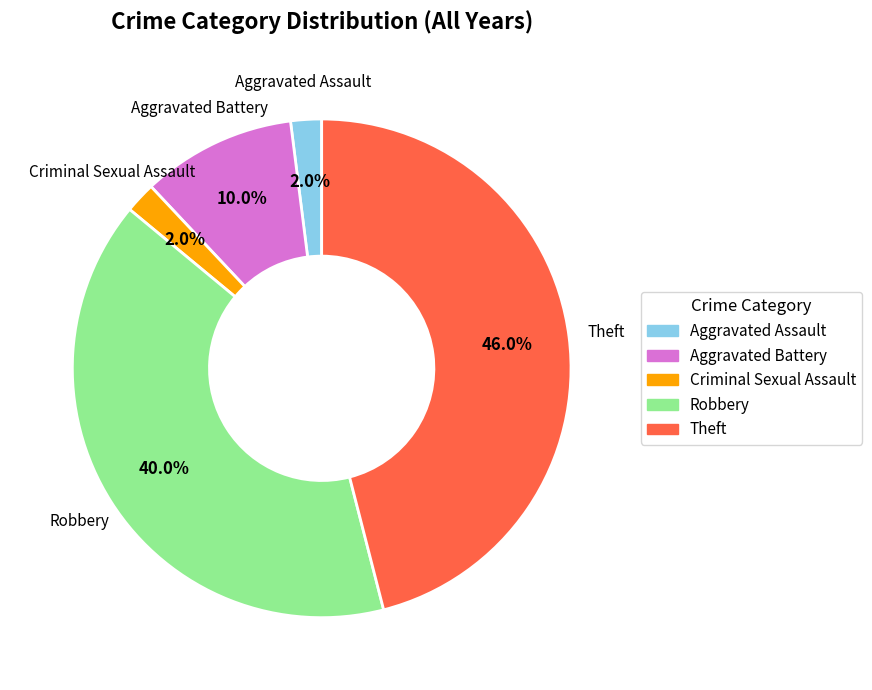

Approximately how many times larger is the value at Aggravated Assault compared to Criminal Sexual Assault?

1.0